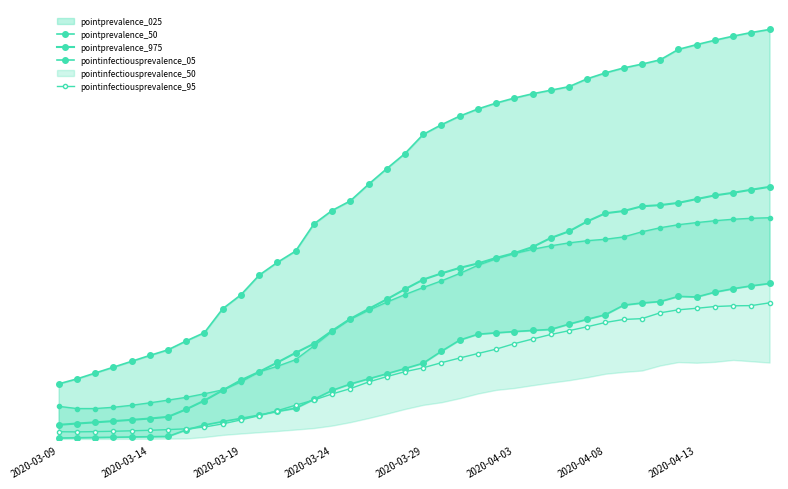

True or false: pointprevalence_50 has a value of 0.3 at 27.

False